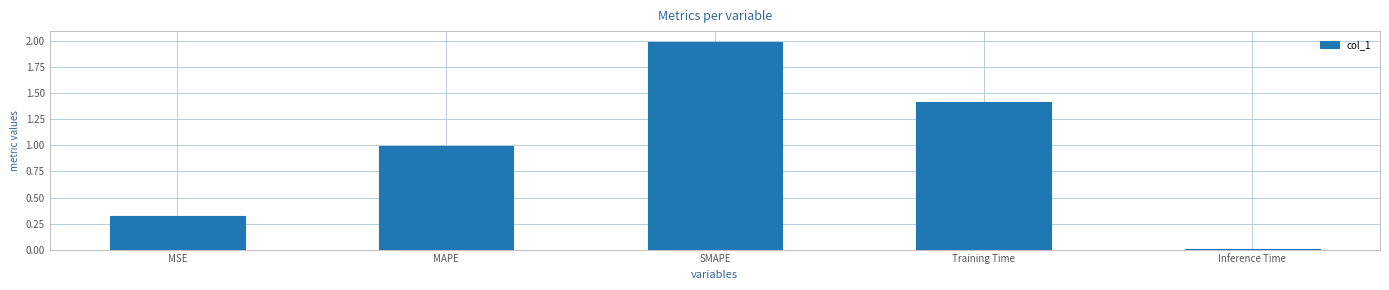

What is the change in value from MSE to SMAPE?

+1.7